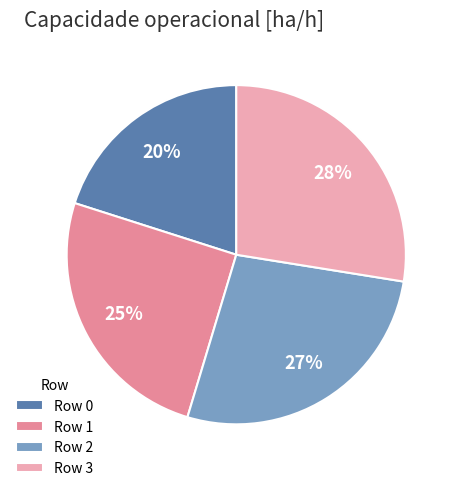

The Row 3 slice represents 28% of the pie. True or false?

True